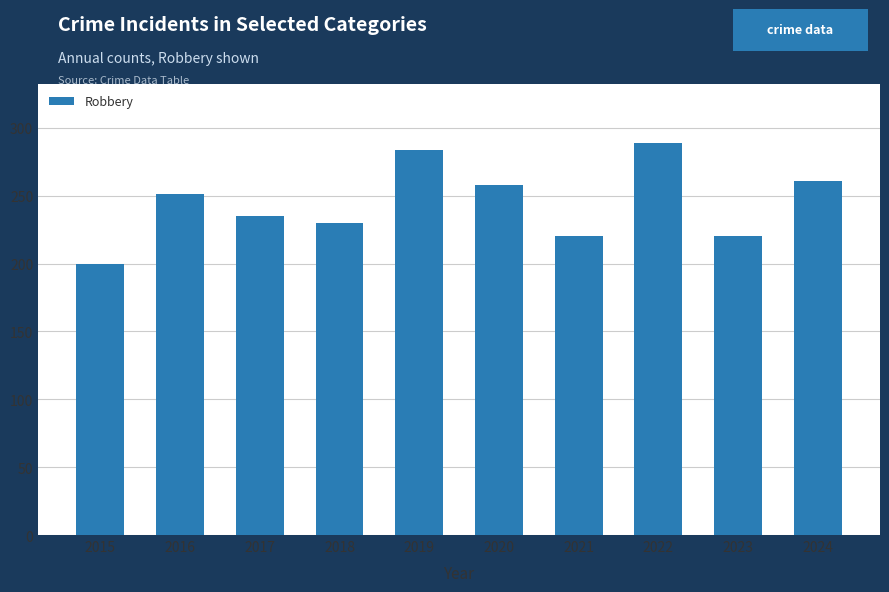

How many data points are less than 251?

5